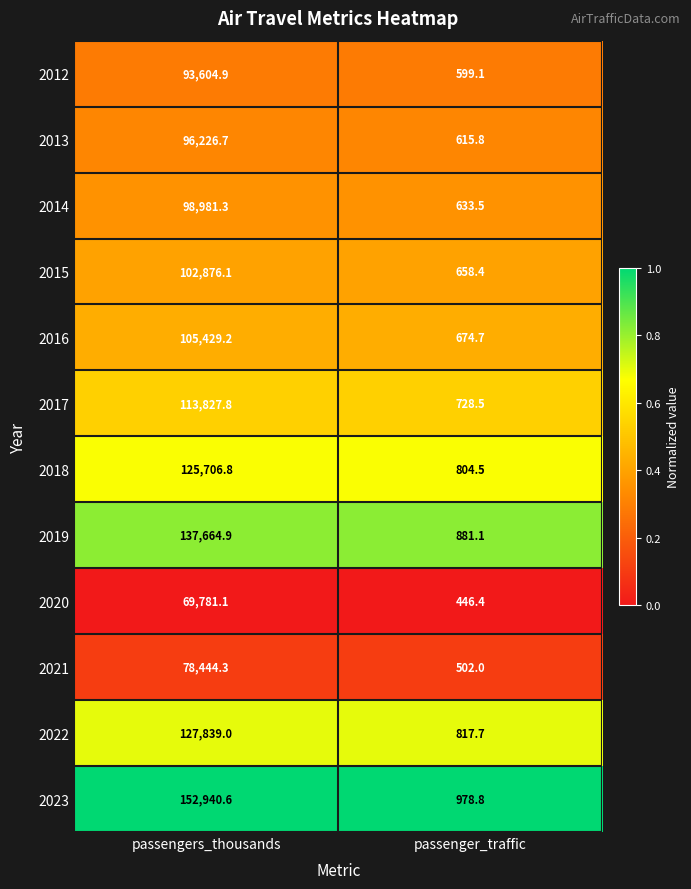

Rank the series at passenger_traffic from lowest to highest value.

2020, 2021, 2012, 2013, 2014, 2015, 2016, 2017, 2018, 2022, 2019, 2023